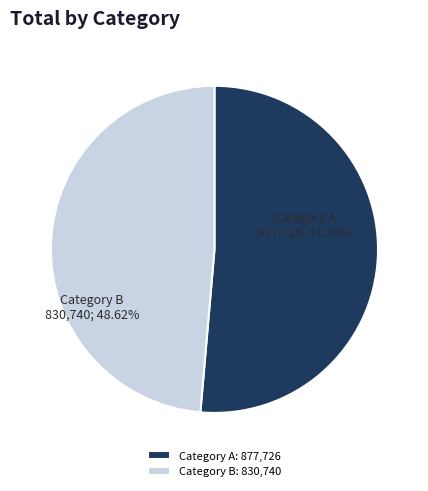

Which has a higher value, Category A or Category B?

Category A